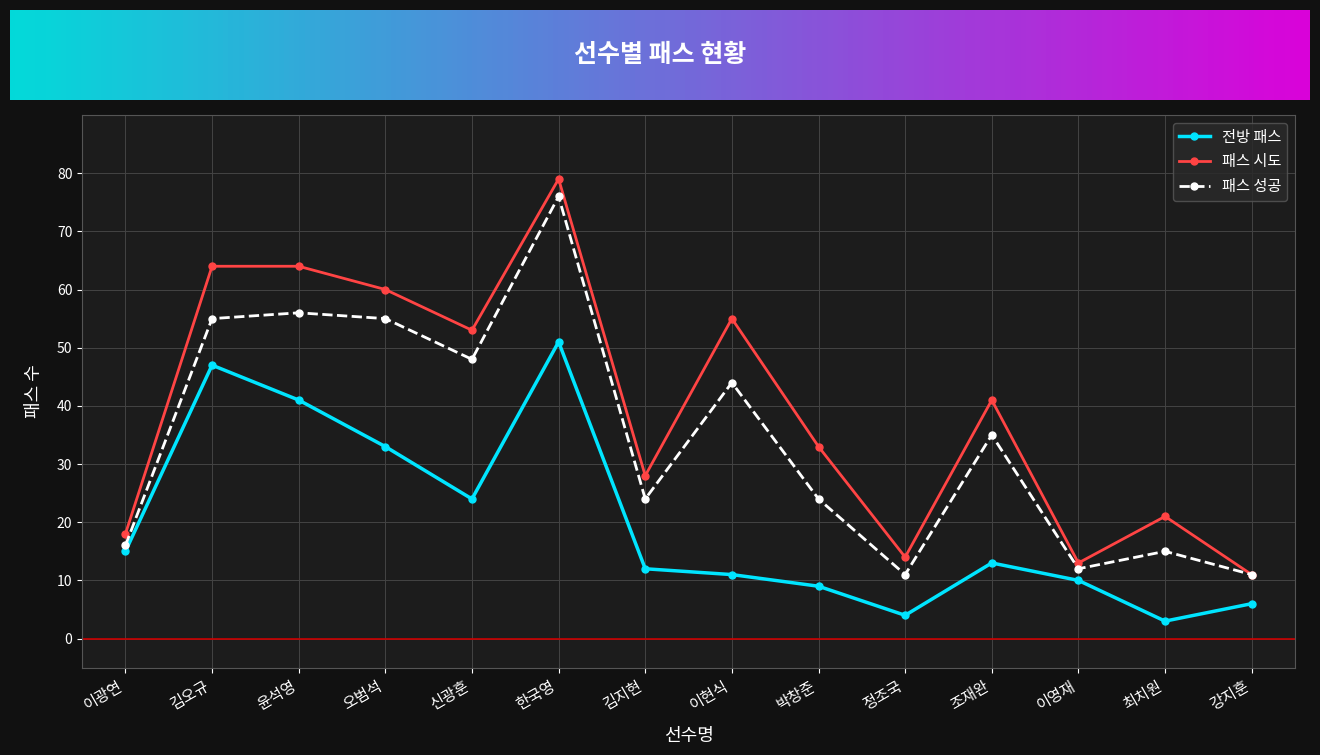

Which series has the largest total across all categories?

패스 시도